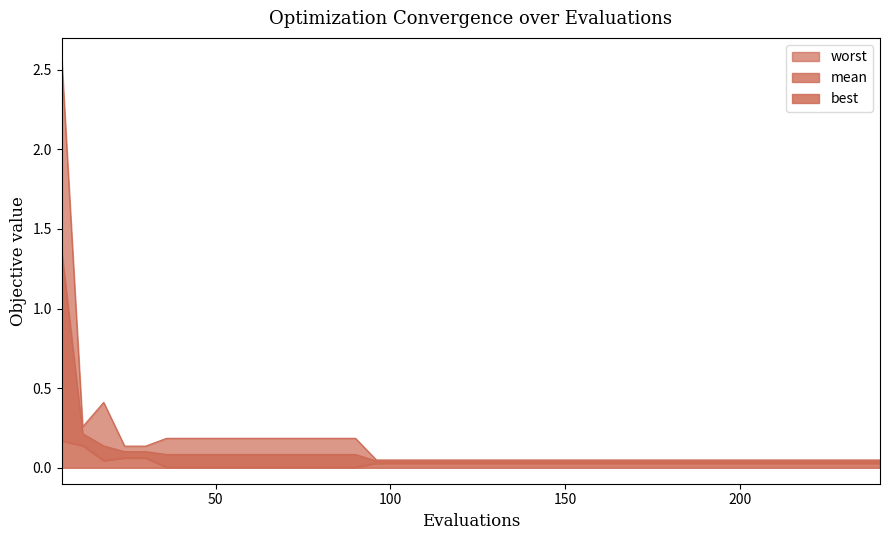

Which series has the largest total across all categories?

worst